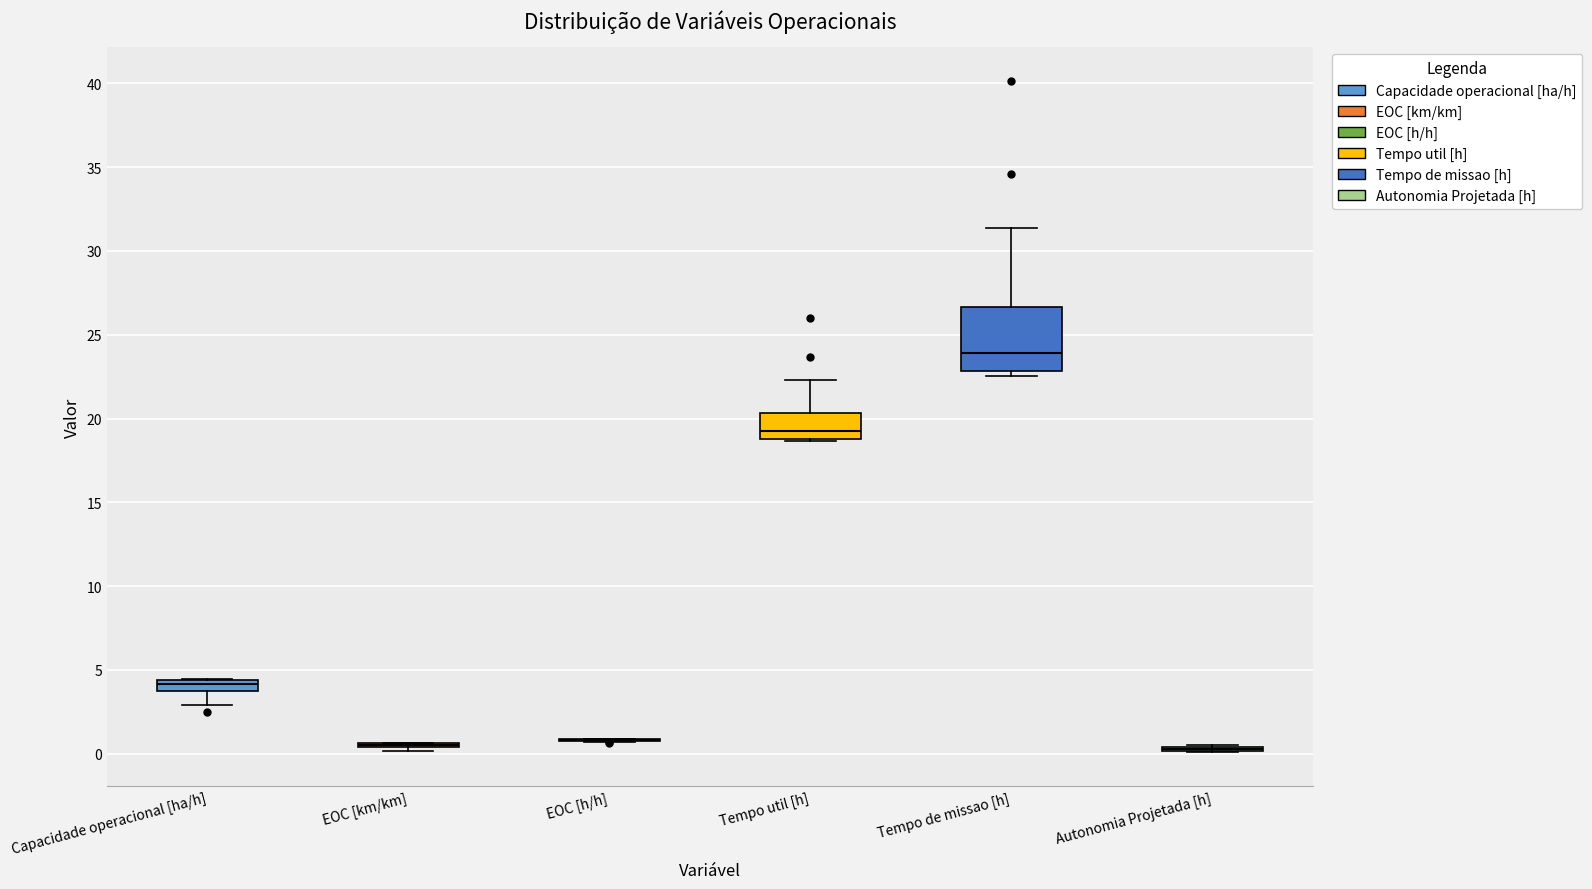

Which box is the tallest, from its lower edge to its upper edge?

Tempo de missao [h]